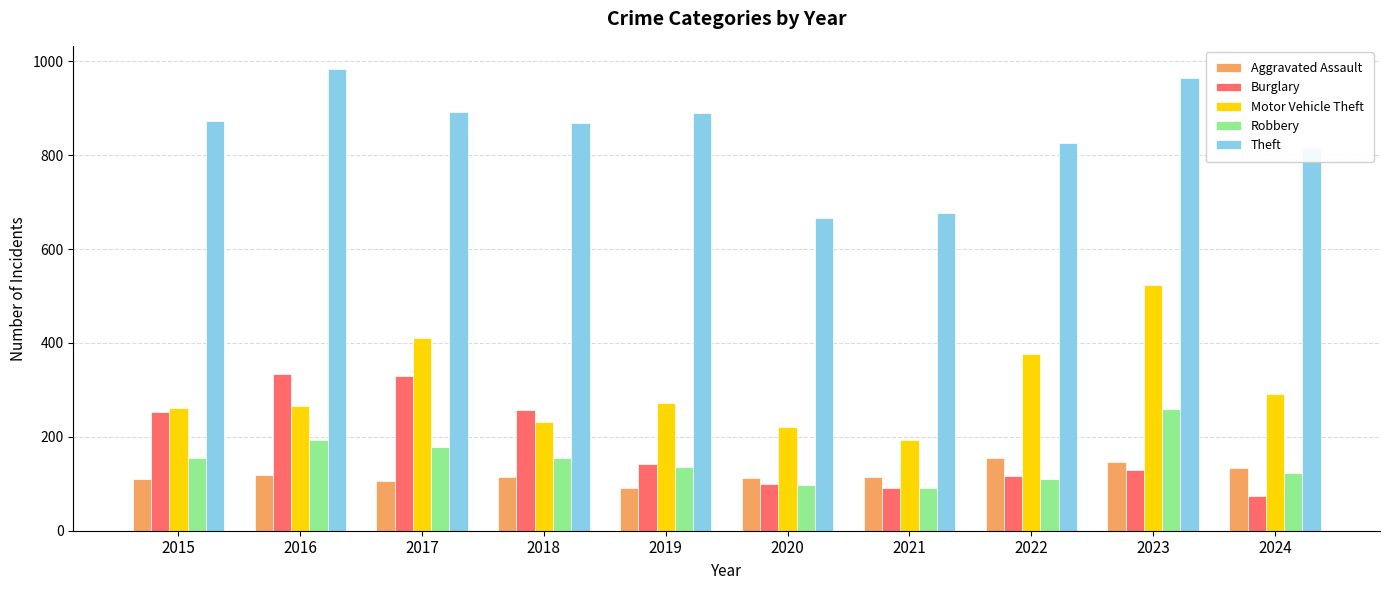

What is the difference between the Burglary values at 2024 and 2018?

182